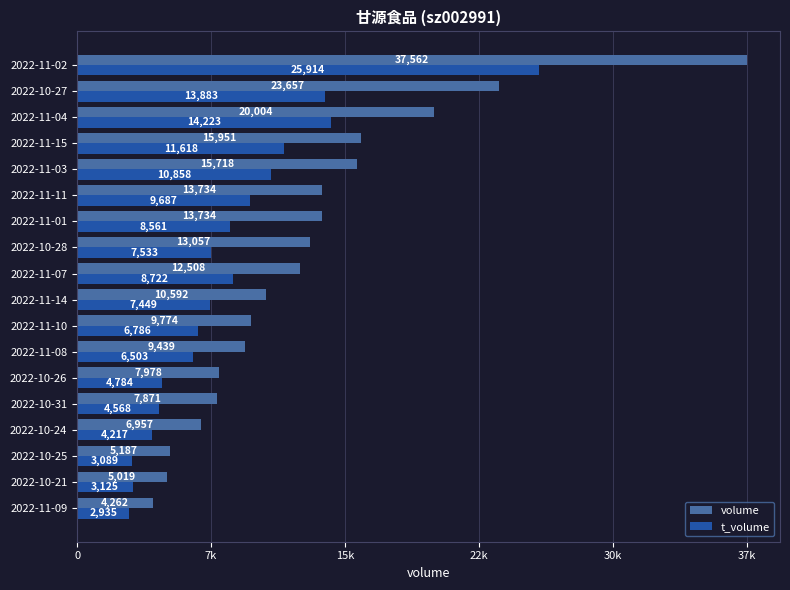

Reading right to left, what are all the values shown in this chart?

volume: 37562	23657	20004	15951	15718	13734	13734	13057	12508	10592	9774	9439	7978	7871	6957	5187	5019	4262
t_volume: 25914	13883	14223	11618	10858	9687	8561	7533	8722	7449	6786	6503	4784	4568	4217	3089	3125	2935